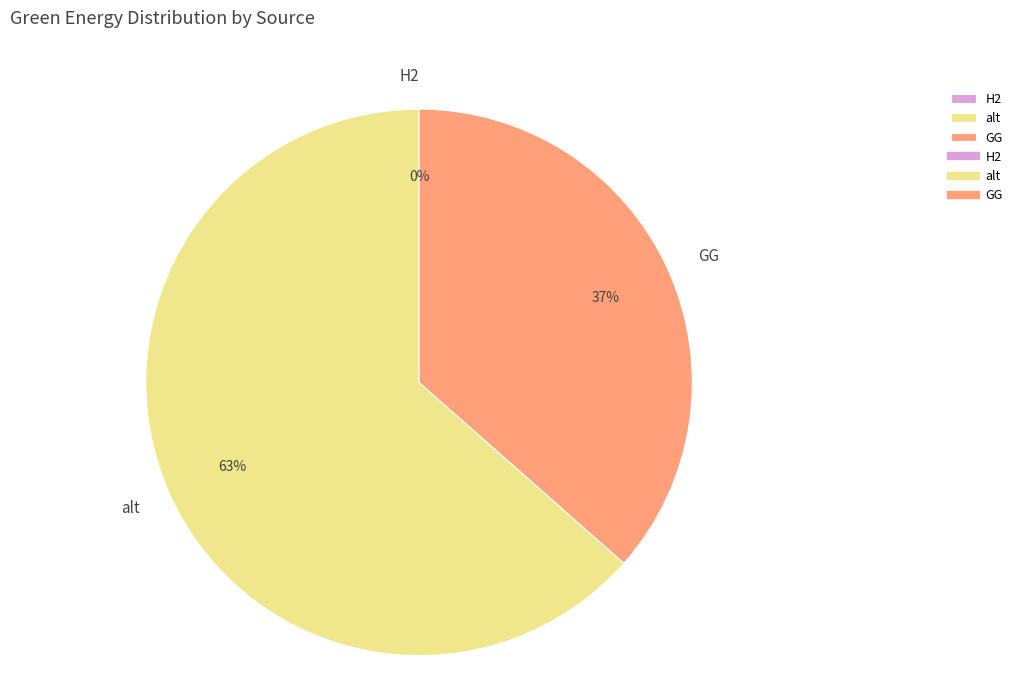

To the nearest percent, what is the average slice percentage?

17%